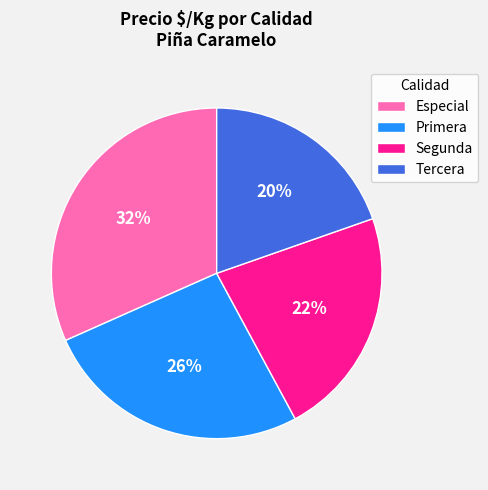

What is the smallest slice in the pie chart?

Tercera